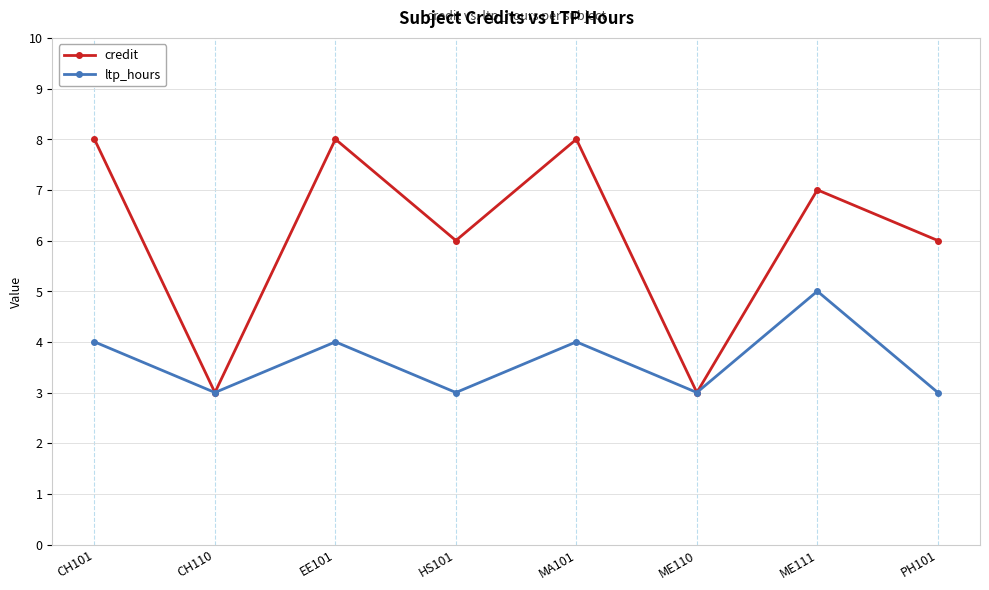

What position from the right is MA101?

4